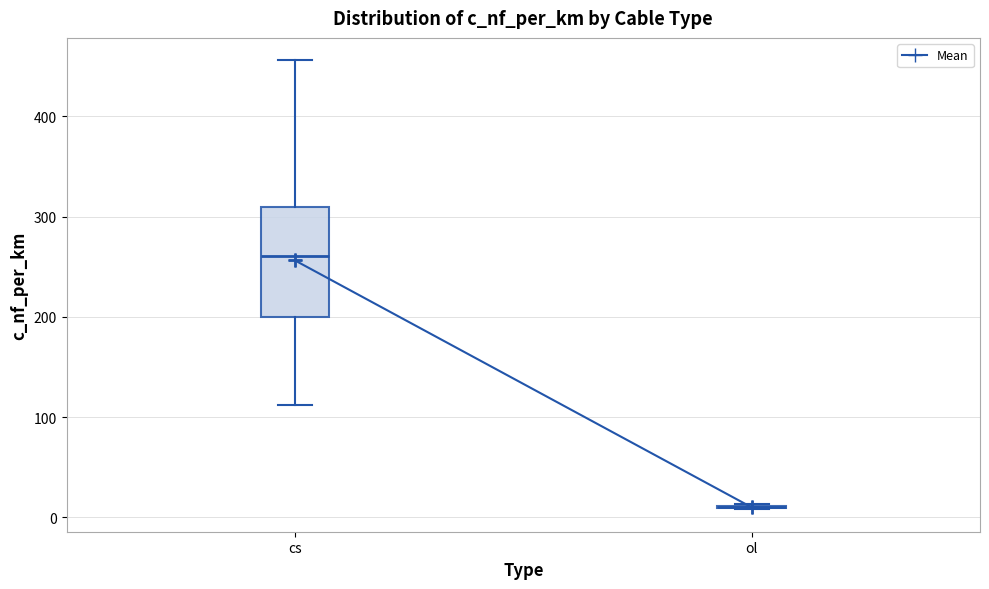

Reading left to right, transcribe this box plot: for each box, give where its median line is, the range the box spans, and where its two whiskers end, as read against the y-axis. The values are not printed on the chart, so give them approximately, as read against the axis.

cs: median 260, box 200 to 310, whiskers 110 to 460
ol: box collapsed to a line at 10, whiskers 10 to 10